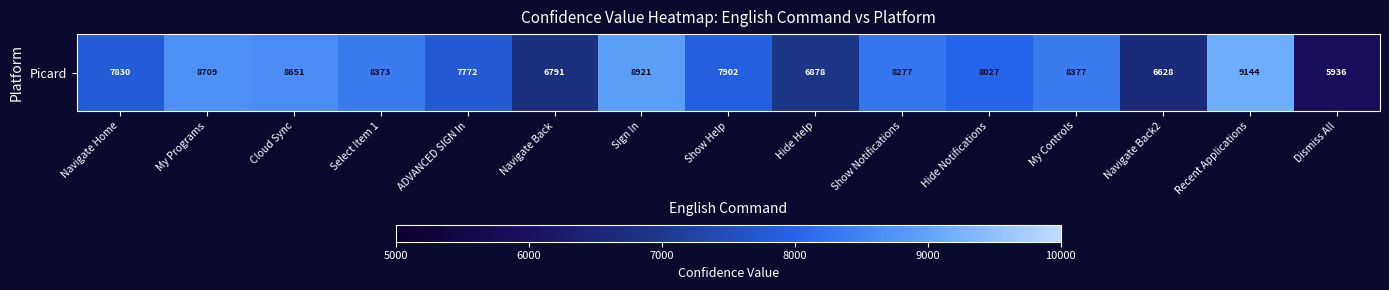

Reading left to right, what are all the values shown in this chart?

Navigate Home=7830	My Programs=8709	Cloud Sync=8651	Select Item 1=8373	ADVANCED SIGN In=7772	Navigate Back=6791	Sign In=8921	Show Help=7902	Hide Help=6878	Show Notifications=8277	Hide Notifications=8027	My Controls=8377	Navigate Back2=6628	Recent Applications=9144	Dismiss All=5936